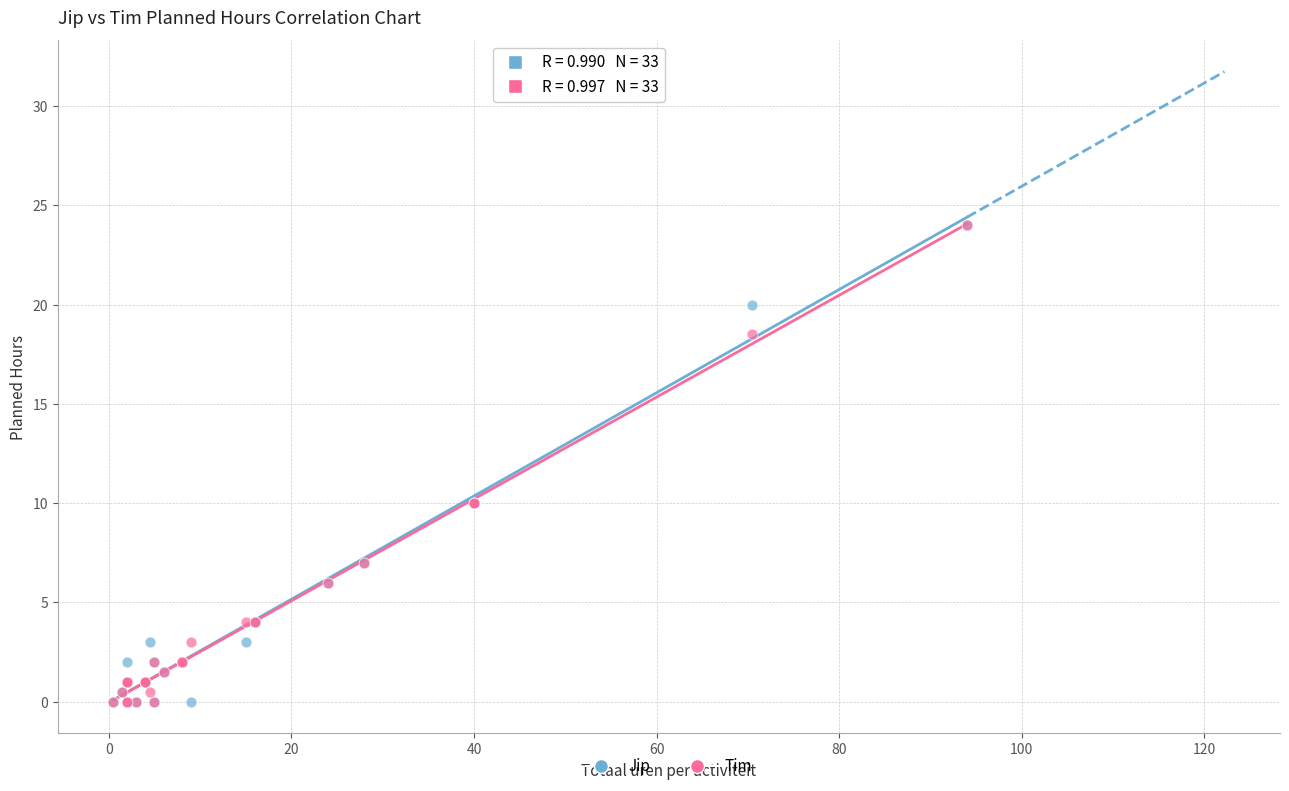

What are all the series names shown in the legend?

Jip, Tim